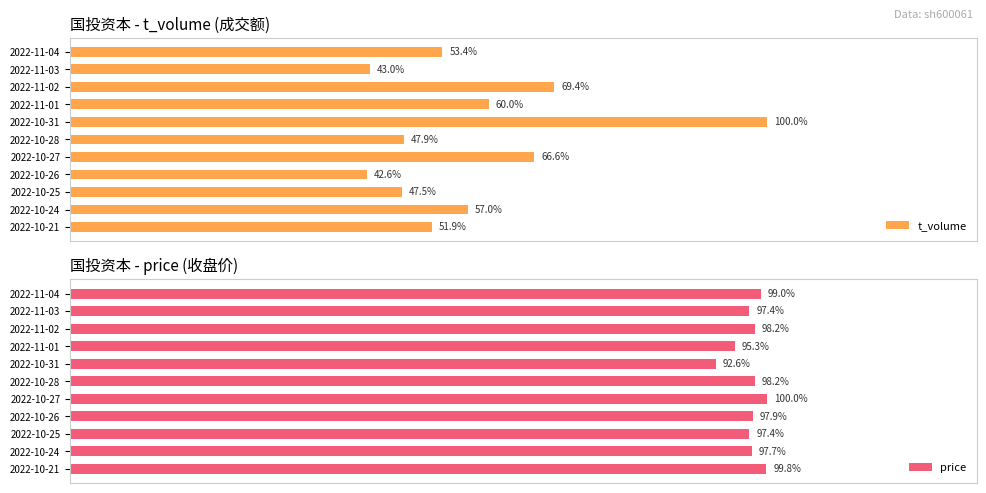

What is the difference between the maximum and minimum values in the price series?

7.4